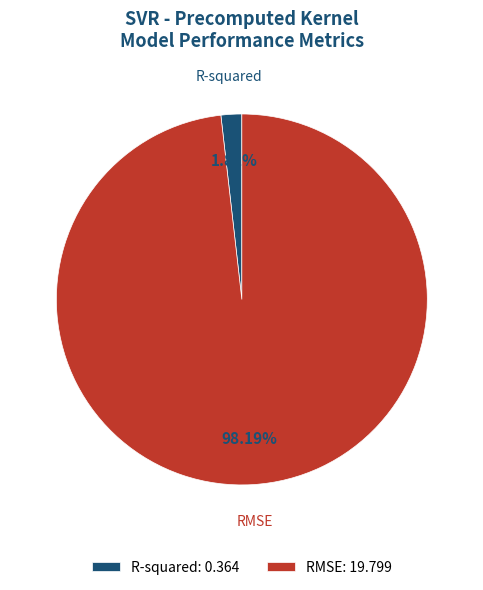

Which category accounts for the majority?

RMSE